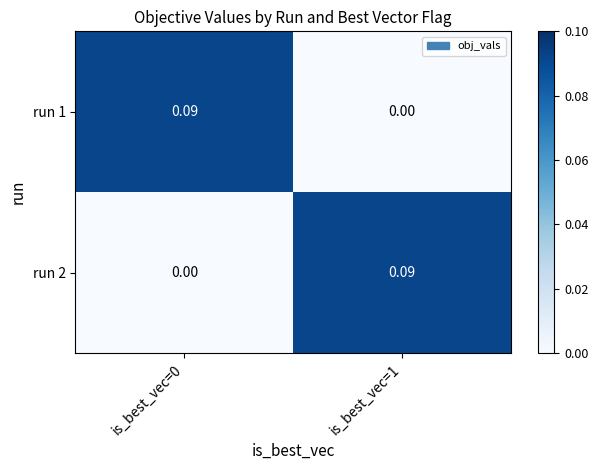

Is the value of run 2 at is_best_vec=0 greater than the value of run 1 at is_best_vec=0?

No